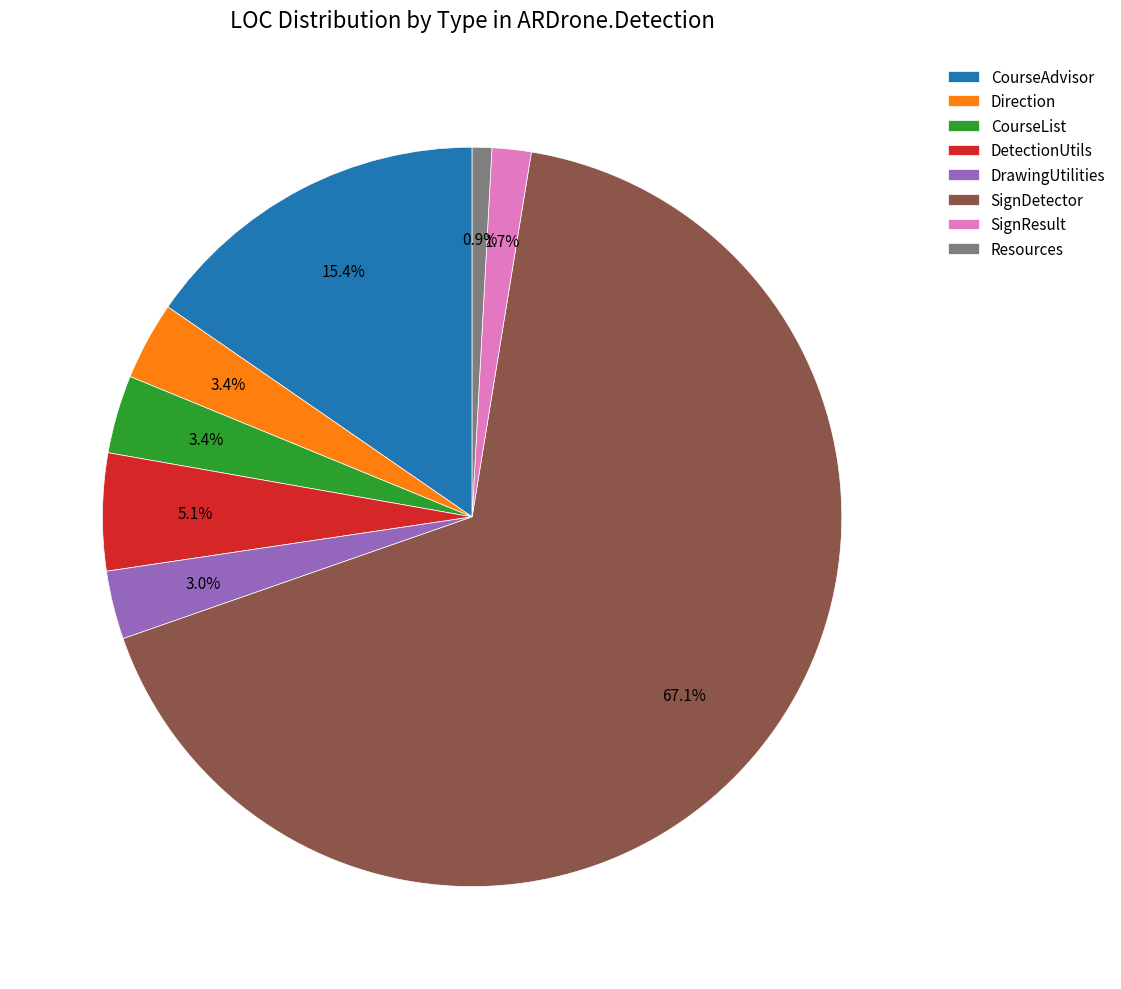

Which slice is the smallest?

Resources